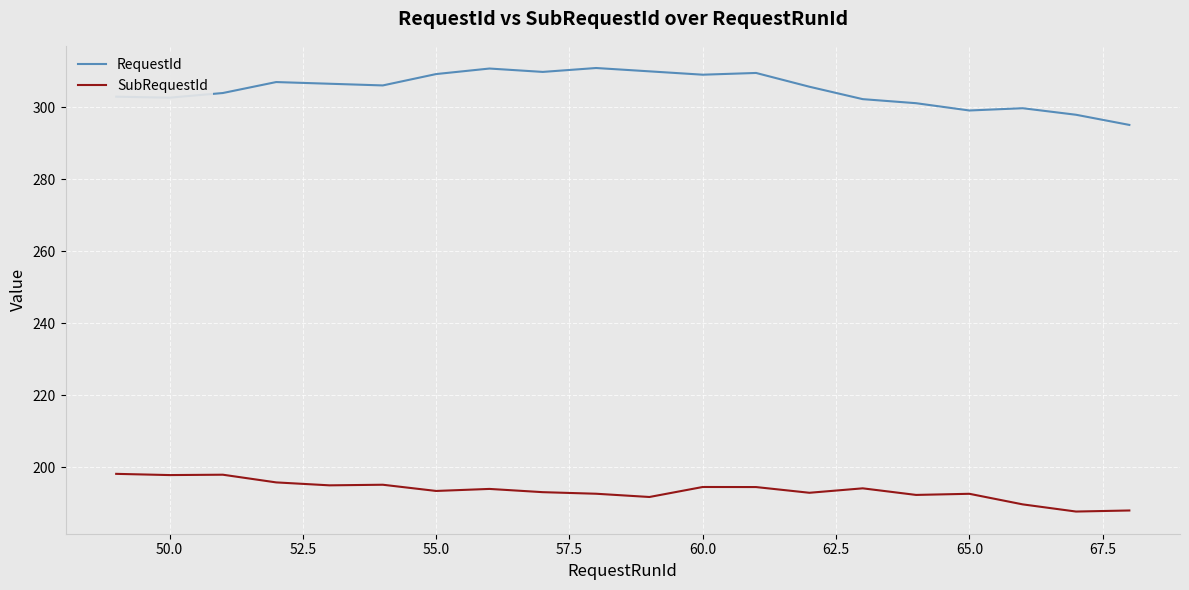

How many series are shown in this chart?

2